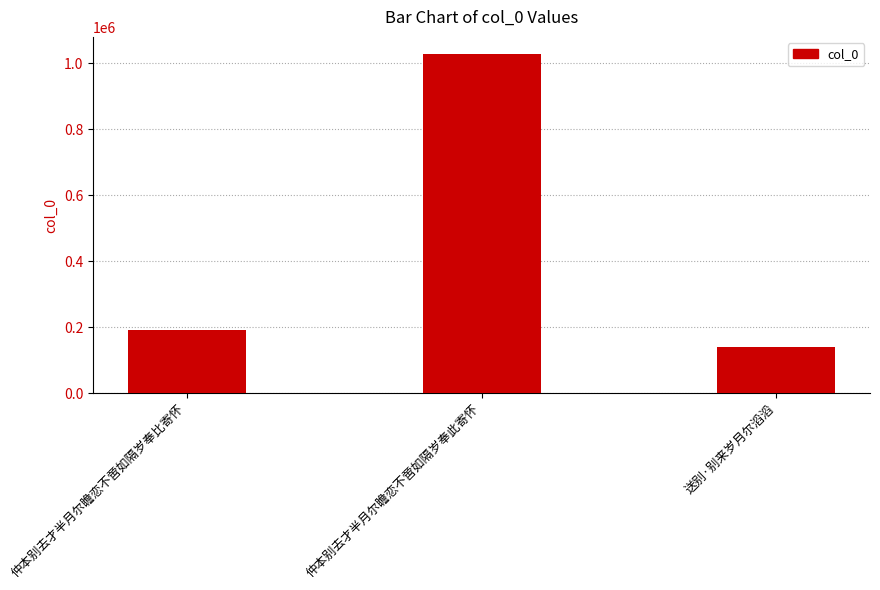

What is the difference between the maximum and minimum values?

888758